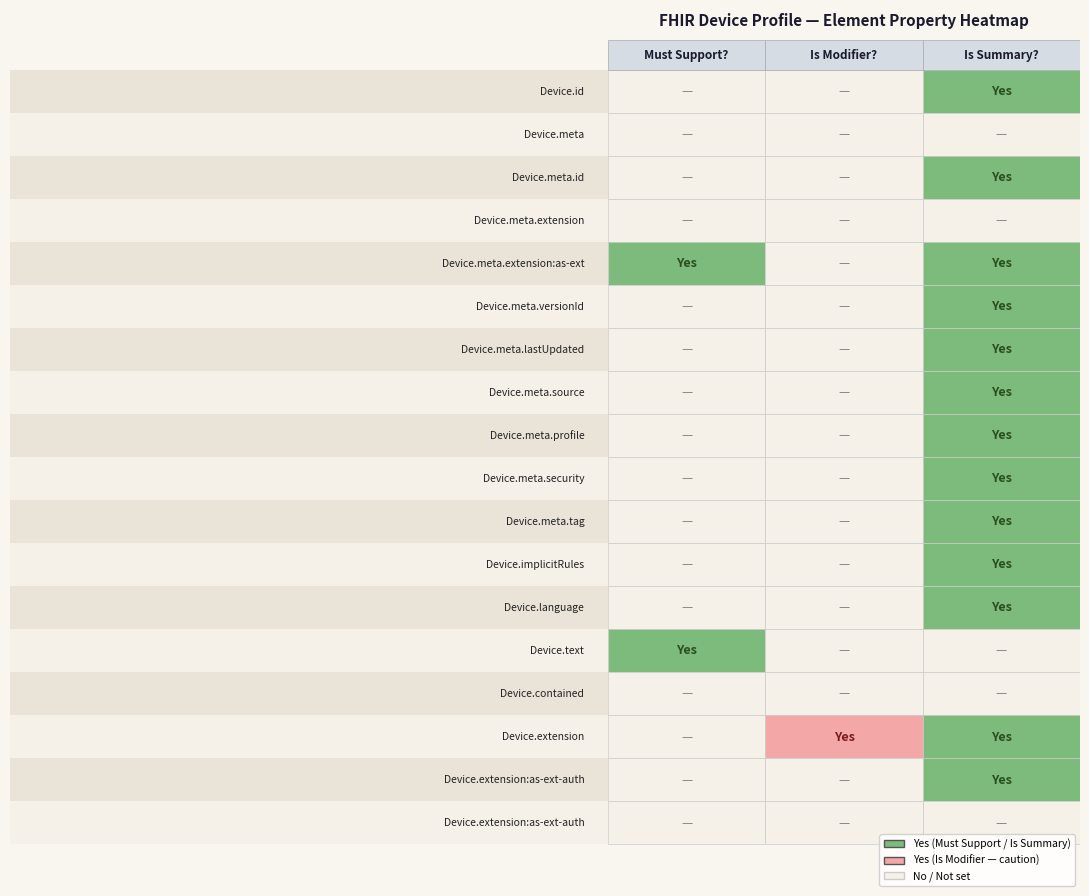

Reading left to right, list all the values displayed in this chart.

Must Support?: 0	0	0	0	1	0	0	0	0	0	0	0	0	1	0	0	0	0
Is Modifier?: 0	0	0	0	0	0	0	0	0	0	0	0	0	0	0	1	0	0
Is Summary?: 1	0	1	0	1	1	1	1	1	1	1	1	1	0	0	1	1	0